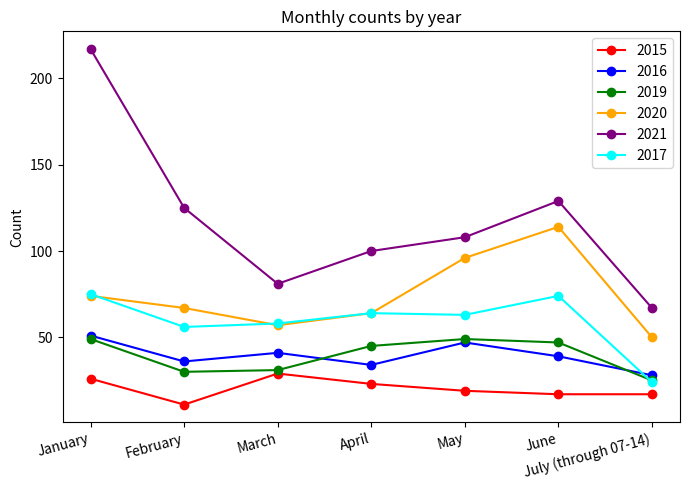

What is the sum of the 2019 values at July (through 07-14) and March?

56